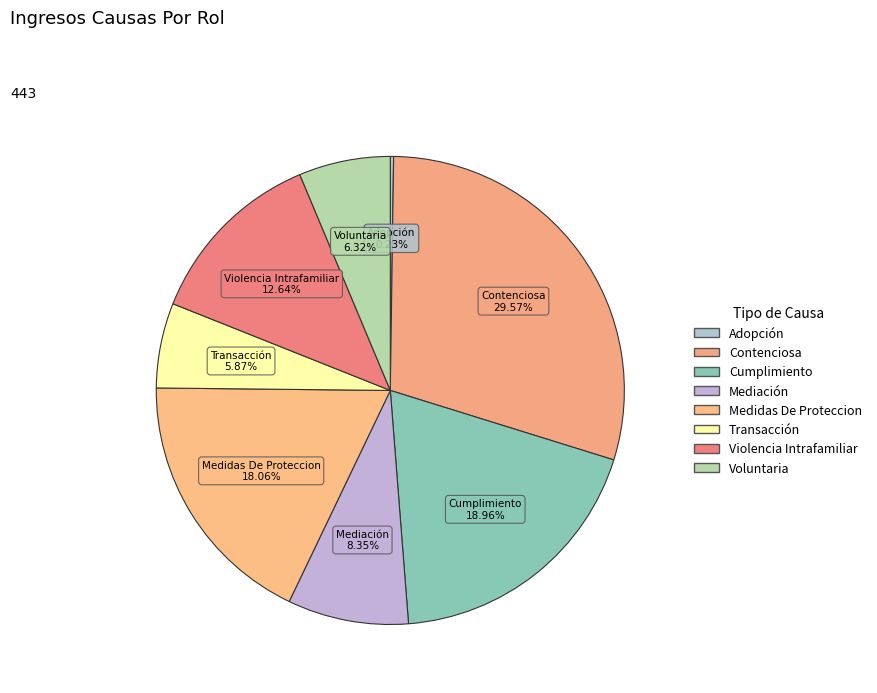

Combined, what portion of the pie is Contenciosa and Voluntaria?

35.9%